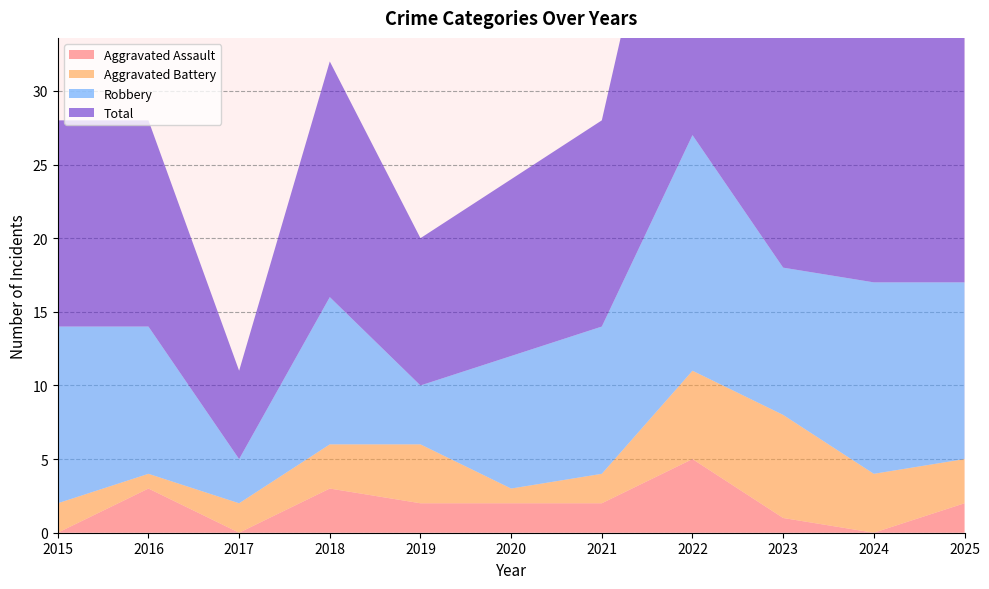

Reading right to left, extract all data points from this chart.

Aggravated Assault: 2025=2	2024=0	2023=1	2022=5	2021=2	2020=2	2019=2	2018=3	2017=0	2016=3	2015=0
Aggravated Battery: 2025=3	2024=4	2023=7	2022=6	2021=2	2020=1	2019=4	2018=3	2017=2	2016=1	2015=2
Robbery: 2025=12	2024=13	2023=10	2022=16	2021=10	2020=9	2019=4	2018=10	2017=3	2016=10	2015=12
Total: 2025=17	2024=17	2023=19	2022=28	2021=14	2020=12	2019=10	2018=16	2017=6	2016=14	2015=14